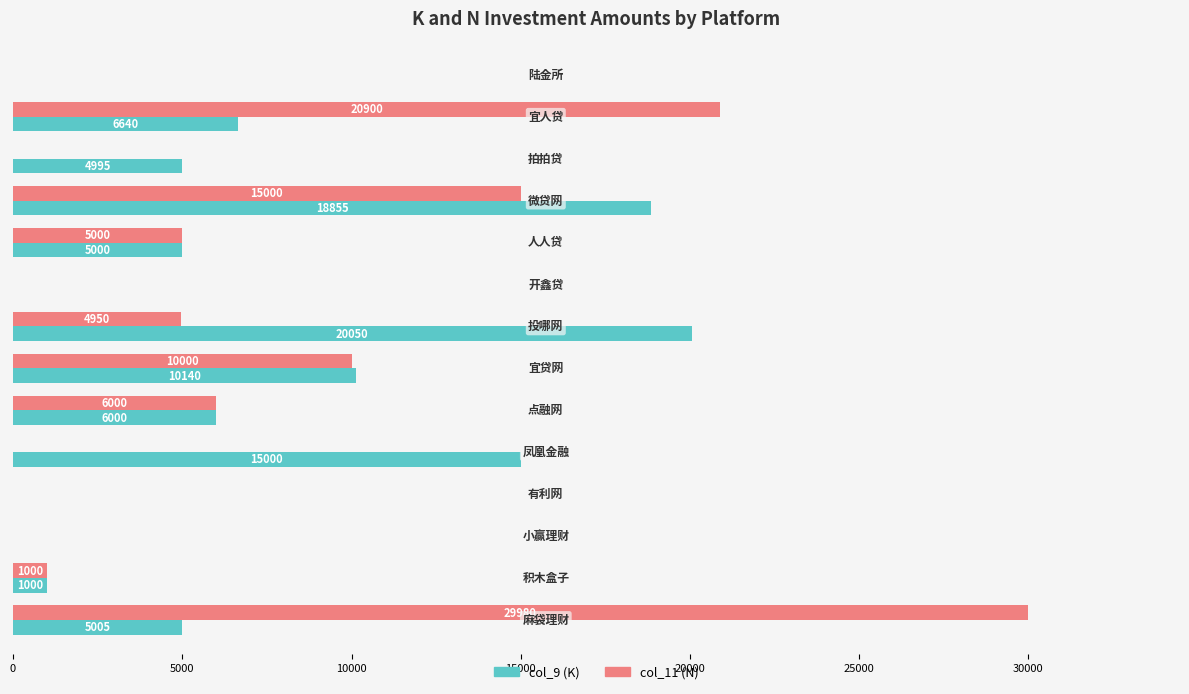

What is the maximum value shown in the chart?

29980